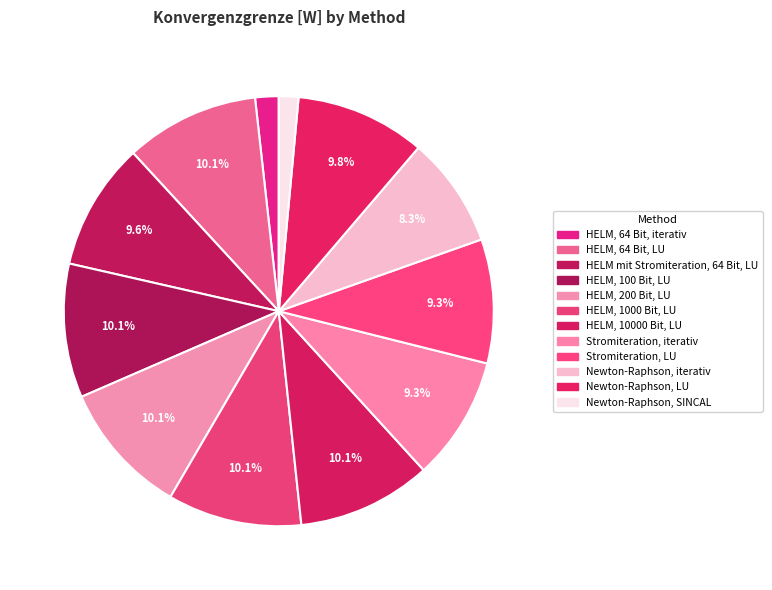

Do HELM, 64 Bit, LU and Newton-Raphson, SINCAL together represent more than half of the pie?

No